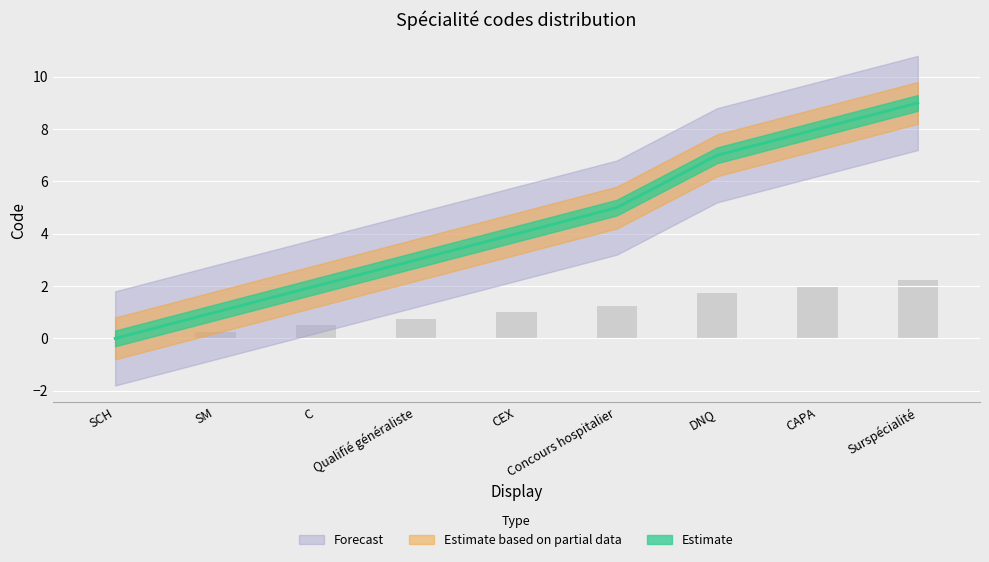

Does the chart contain stacked bars?

No